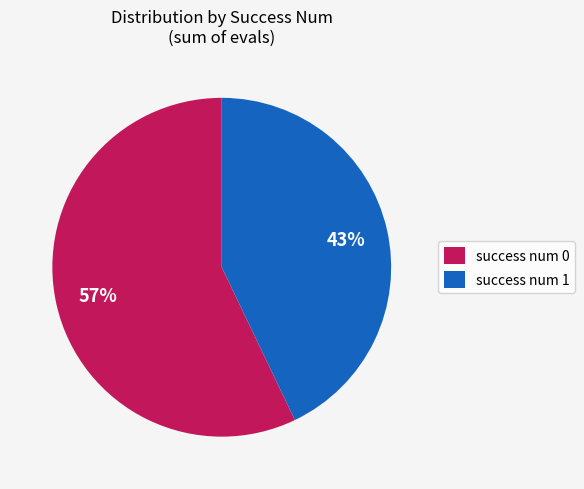

Which category accounts for the majority?

success num 0